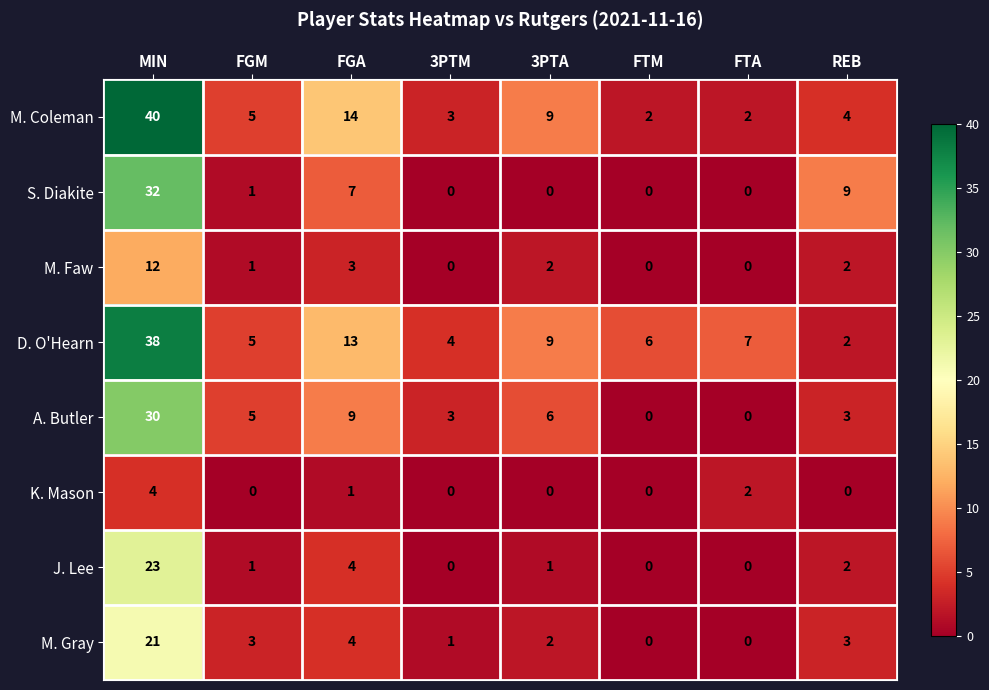

What is the difference between the maximum and second lowest values in the S. Diakite series?

32